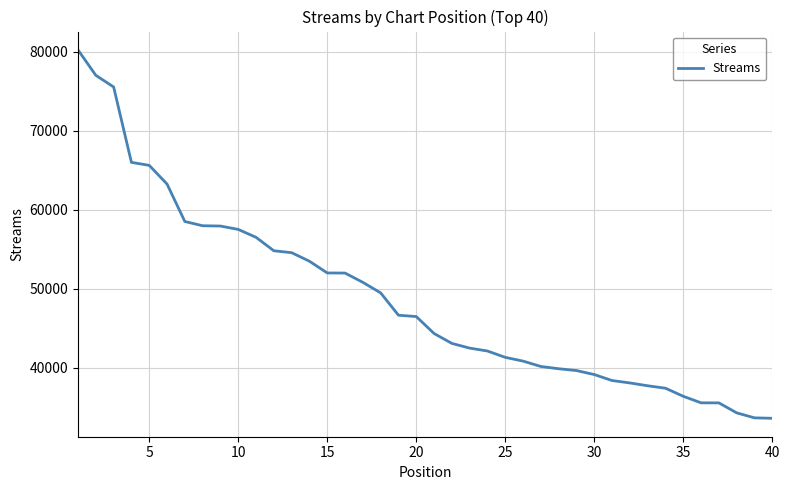

What is the maximum value shown in the chart?

80231